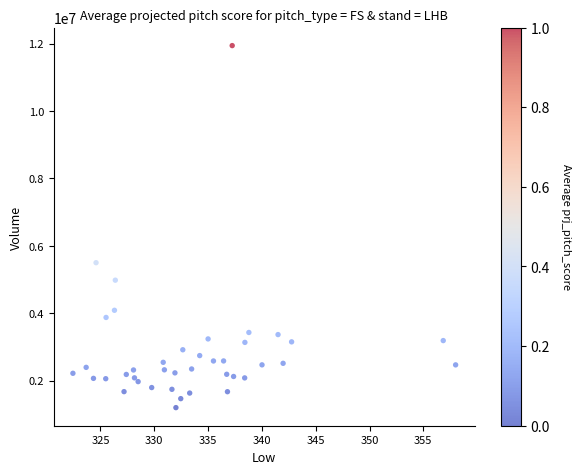

What Y value in the scatter plot is closest to 6569250?

5498700